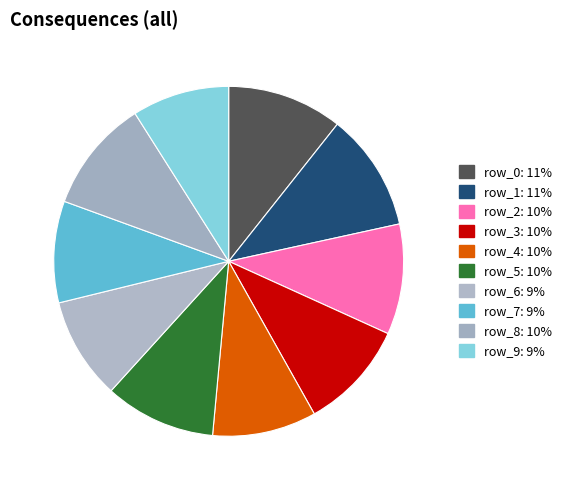

Rank the categories by value from lowest to highest.

9, 7, 6, 4, 3, 2, 5, 8, 0, 1